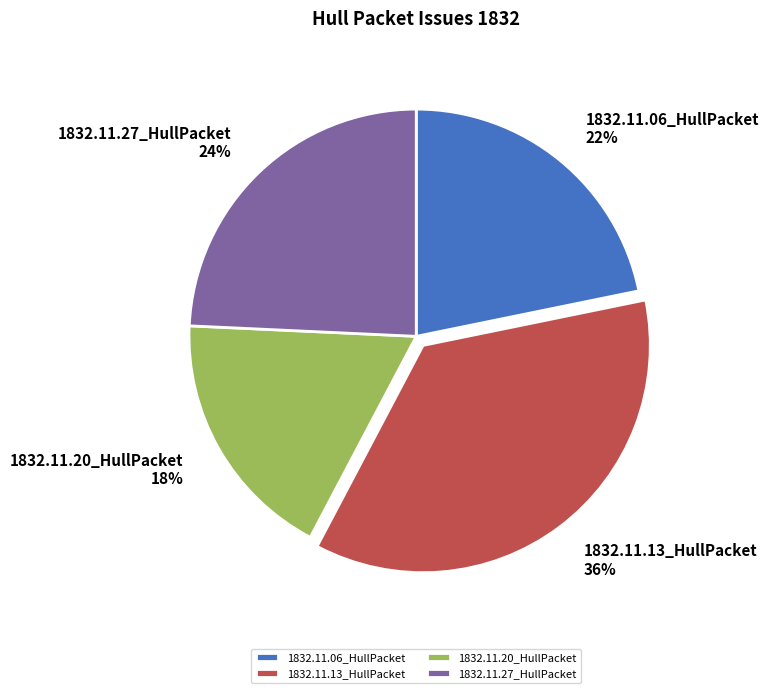

What is the smallest slice in the pie chart?

1832.11.20_HullPacket